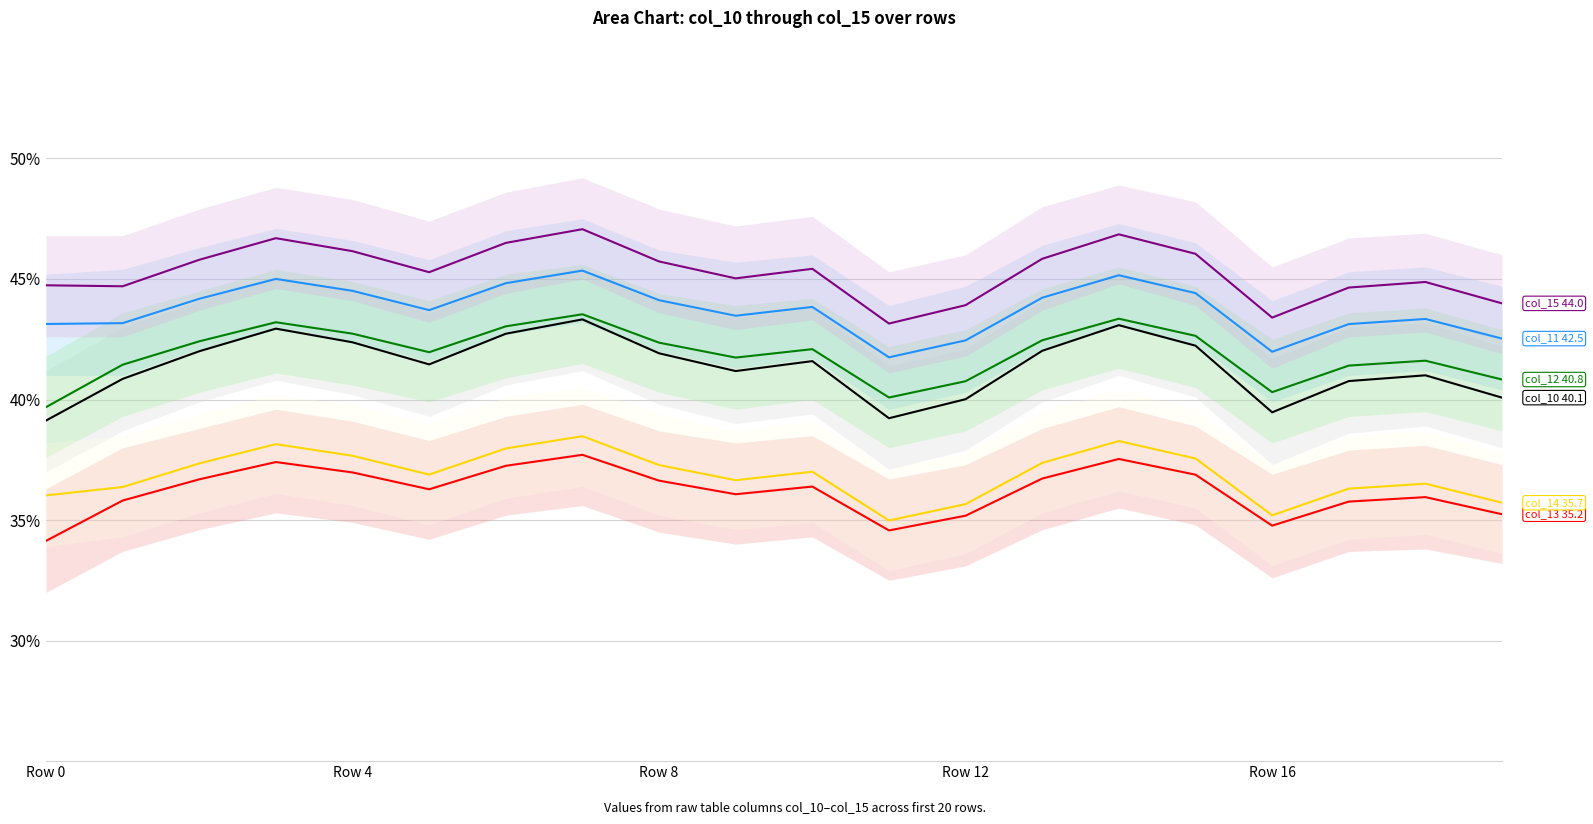

Reading right to left, extract all data points from this chart.

col_10: 40.1	41.0	40.8	39.5	42.2	43.1	42.0	40.0	39.2	41.6	41.2	41.9	43.3	42.7	41.5	42.4	42.9	42.0	40.9	39.1
col_11: 42.5	43.3	43.1	42.0	44.4	45.2	44.2	42.5	41.8	43.8	43.5	44.1	45.3	44.8	43.7	44.5	45.0	44.2	43.2	43.1
col_12: 40.8	41.6	41.4	40.3	42.6	43.4	42.5	40.8	40.1	42.1	41.7	42.4	43.5	43.0	42.0	42.7	43.2	42.4	41.4	39.7
col_13: 35.2	36.0	35.8	34.8	36.9	37.5	36.7	35.2	34.6	36.4	36.1	36.6	37.7	37.2	36.3	37.0	37.4	36.7	35.8	34.1
col_14: 35.7	36.5	36.3	35.2	37.6	38.3	37.4	35.7	35.0	37.0	36.7	37.3	38.5	38.0	36.9	37.7	38.1	37.3	36.4	36.0
col_15: 44.0	44.9	44.6	43.4	46.0	46.9	45.8	43.9	43.2	45.4	45.0	45.7	47.1	46.5	45.3	46.2	46.7	45.8	44.7	44.7